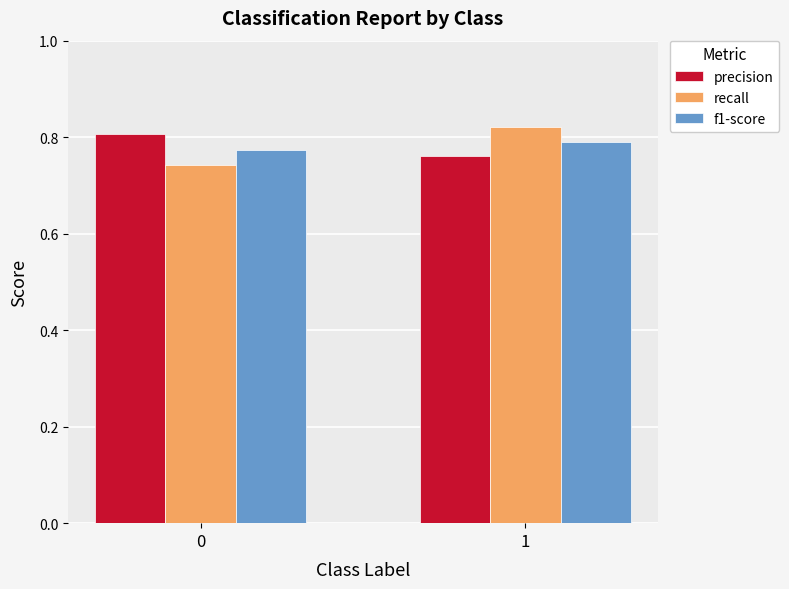

What is the difference between the recall values at 1 and 0?

0.1